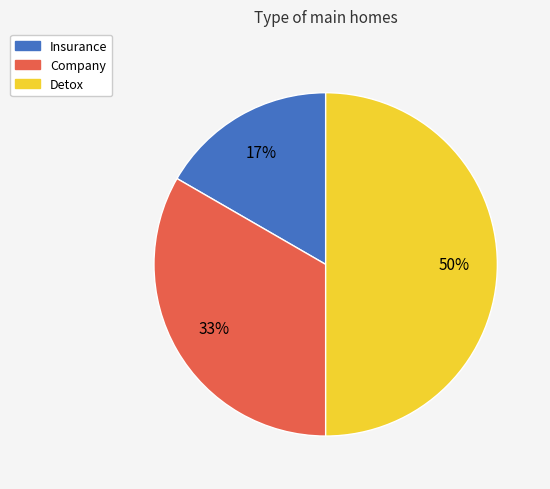

To the nearest percent, what is the average slice percentage?

33%